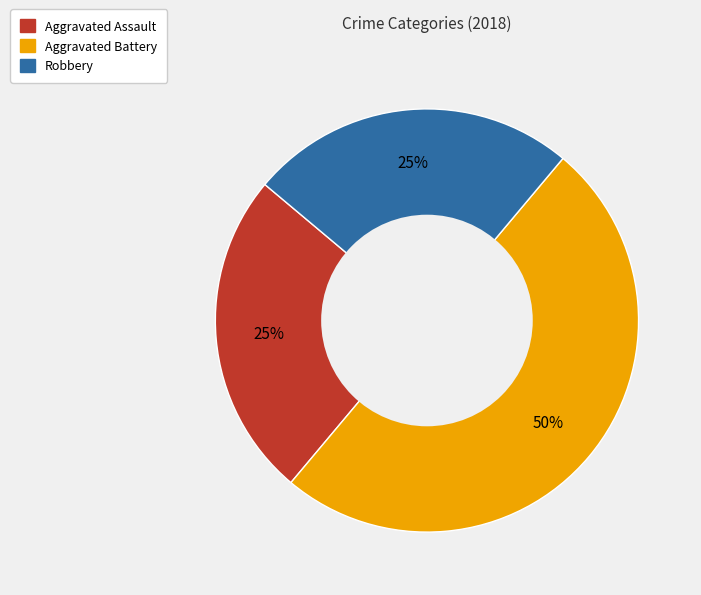

Which slice is the largest?

Aggravated Battery